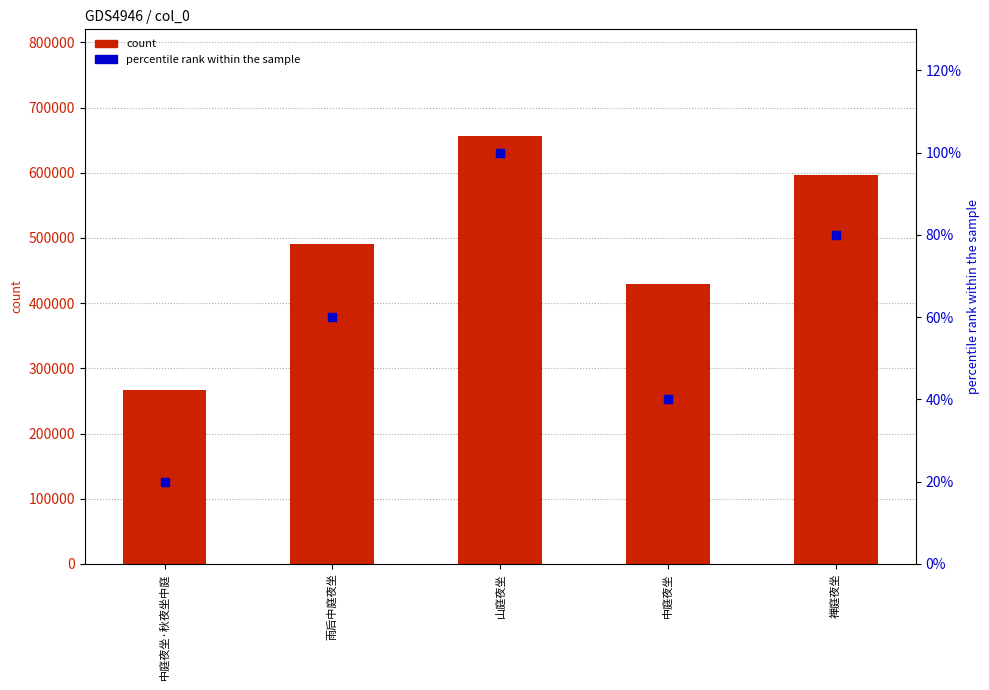

Which series contains the lowest Y value?

percentile rank within the sample